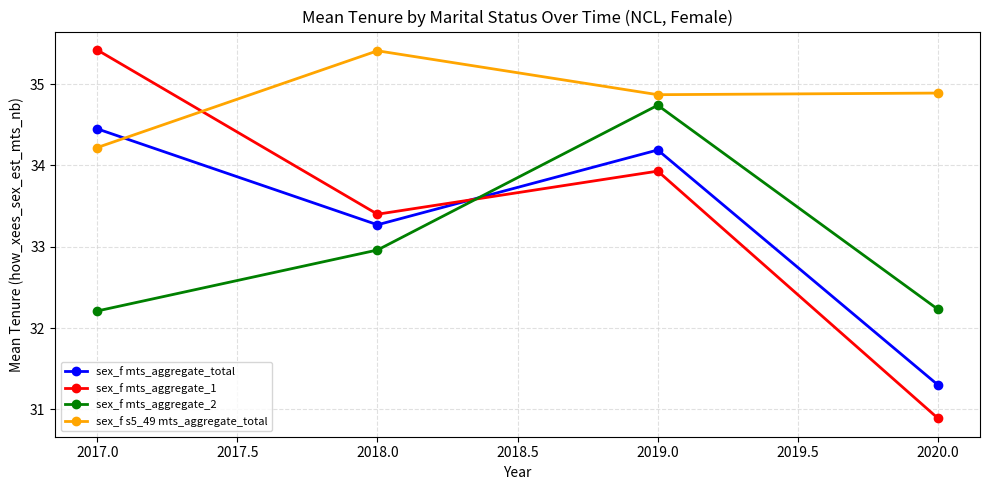

What is the label of the 3rd point from the left?

2019.0